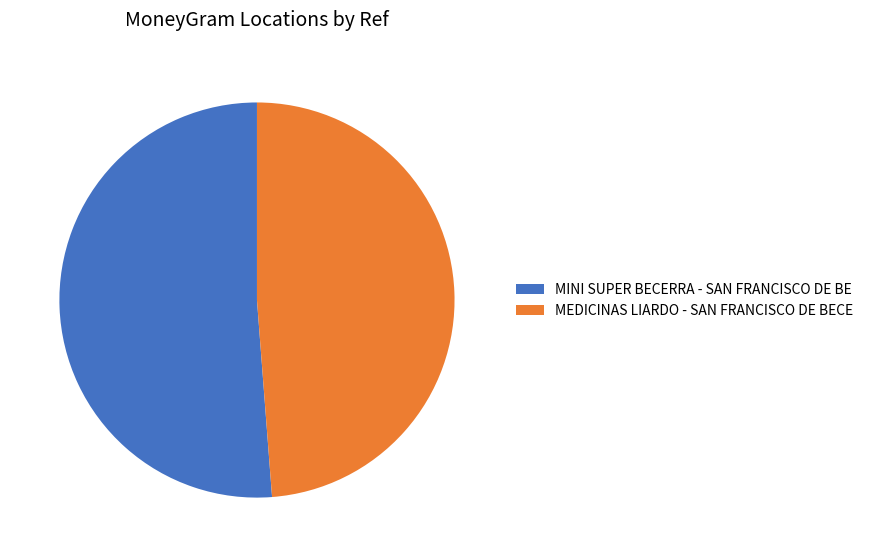

Do MINI SUPER BECERRA - SAN FRANCISCO DE BE and MEDICINAS LIARDO - SAN FRANCISCO DE BECE together represent more than half of the pie?

Yes